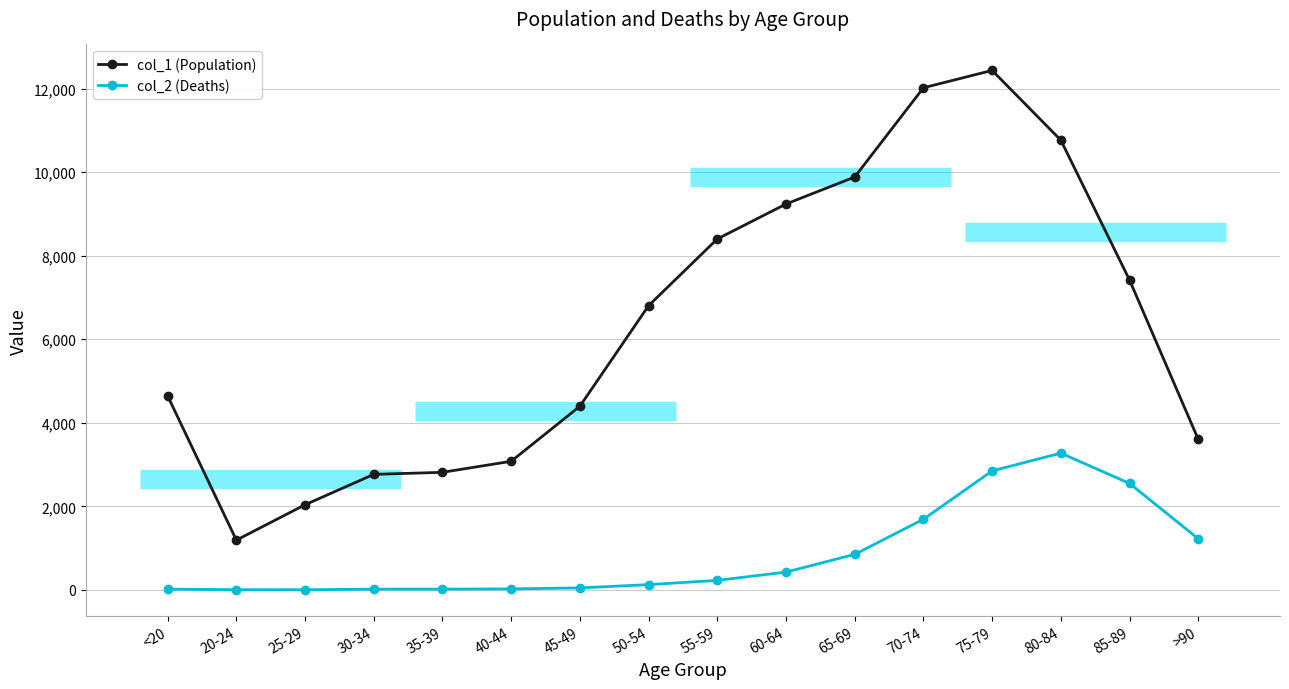

Is the value of col_1 (Population) at 20-24 greater than the value of col_2 (Deaths) at 65-69?

Yes